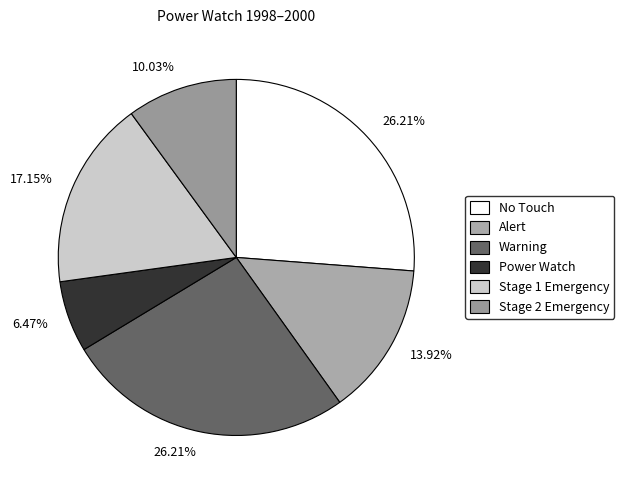

Count the number of slices in the pie.

6